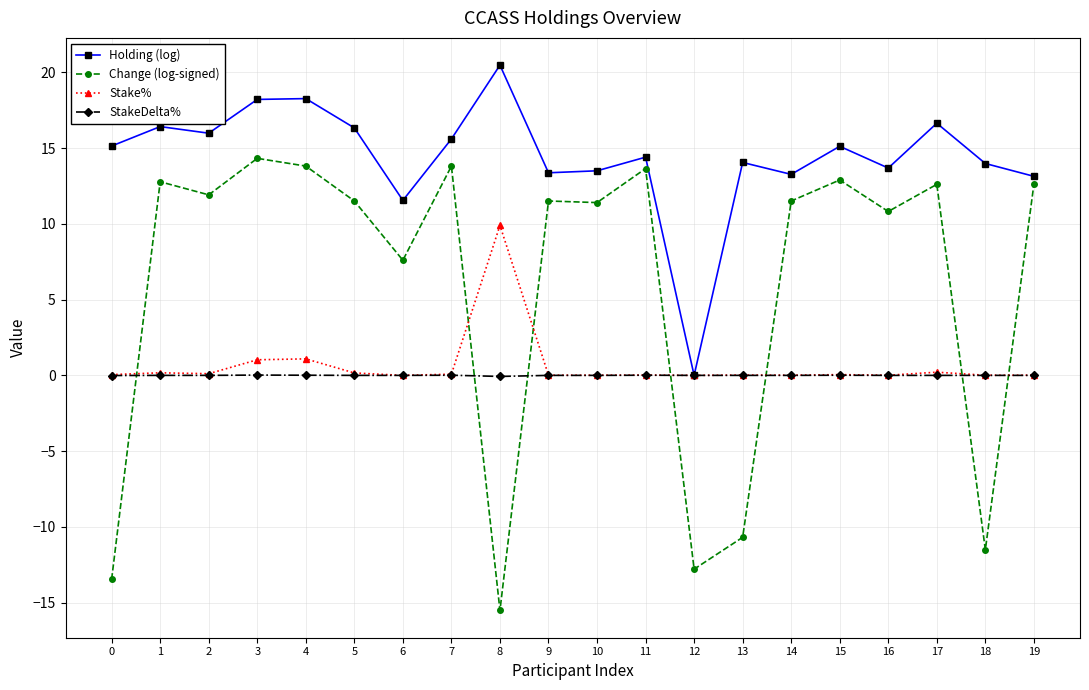

True or false: Stake% has a value of 1.0 at 3.

True